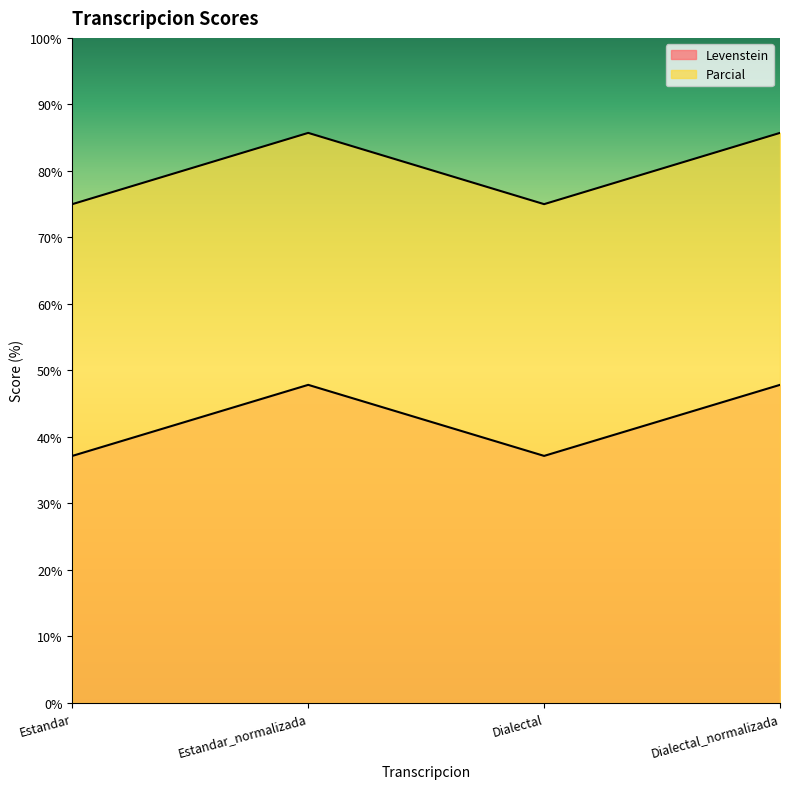

List the labels in order of Parcial value, largest first.

Estandar_normalizada, Dialectal_normalizada, Estandar, Dialectal